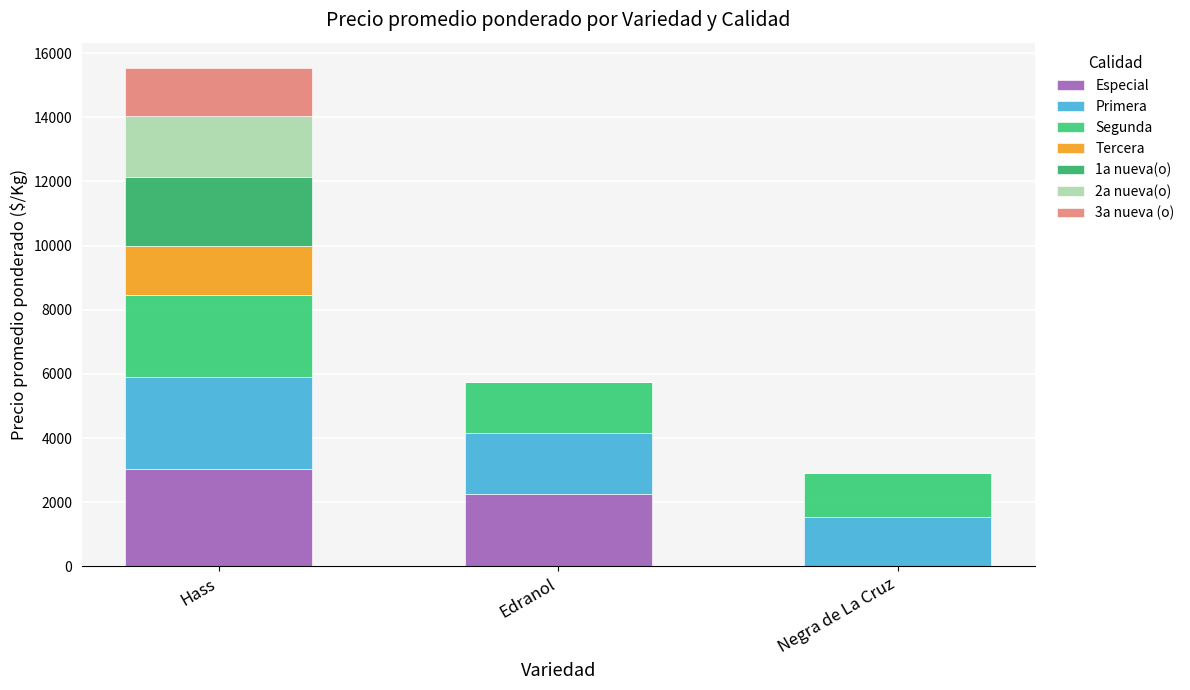

Count the number of data series in this chart.

7